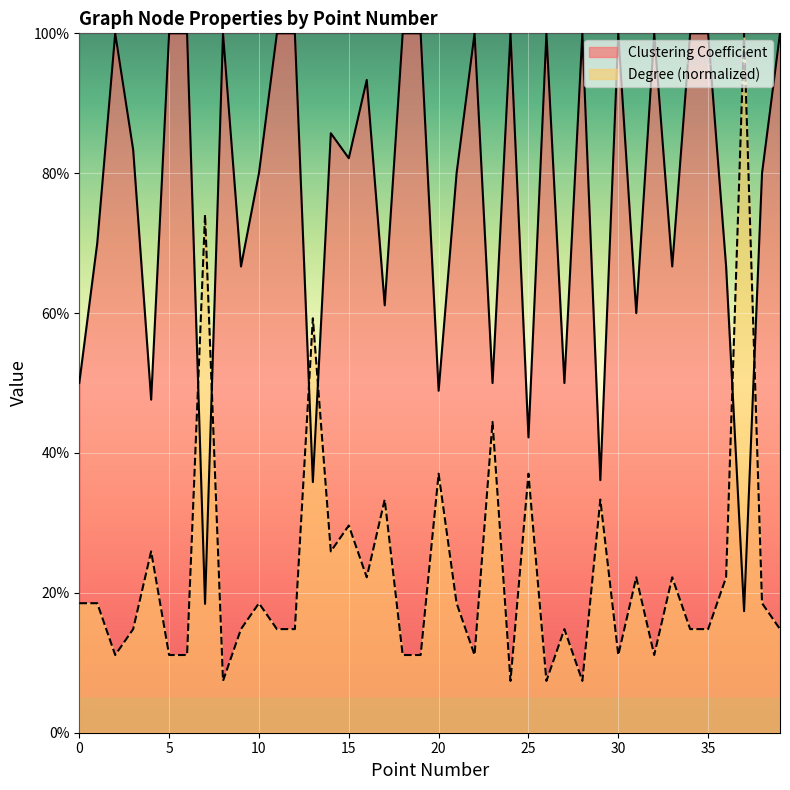

Reading right to left, list all the values displayed in this chart.

Clustering Coefficient: 39=1.0	38=0.8	37=0.2	36=0.7	35=1.0	34=1.0	33=0.7	32=1.0	31=0.6	30=1.0	29=0.4	28=1.0	27=0.5	26=1.0	25=0.4	24=1.0	23=0.5	22=1.0	21=0.8	20=0.5	19=1.0	18=1.0	17=0.6	16=0.9	15=0.8	14=0.9	13=0.4	12=1.0	11=1.0	10=0.8	9=0.7	8=1.0	7=0.2	6=1.0	5=1.0	4=0.5	3=0.8	2=1.0	1=0.7	0=0.5
Degree: 39=0.1	38=0.2	37=1.0	36=0.2	35=0.1	34=0.1	33=0.2	32=0.1	31=0.2	30=0.1	29=0.3	28=0.1	27=0.1	26=0.1	25=0.4	24=0.1	23=0.4	22=0.1	21=0.2	20=0.4	19=0.1	18=0.1	17=0.3	16=0.2	15=0.3	14=0.3	13=0.6	12=0.1	11=0.1	10=0.2	9=0.1	8=0.1	7=0.7	6=0.1	5=0.1	4=0.3	3=0.1	2=0.1	1=0.2	0=0.2